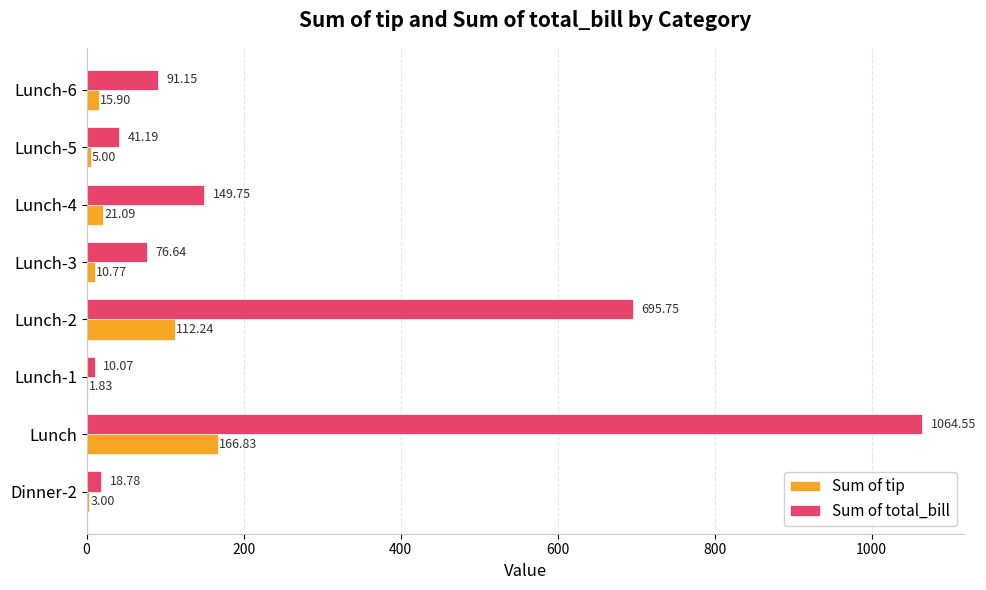

At which category is the sum across all series the highest?

Lunch